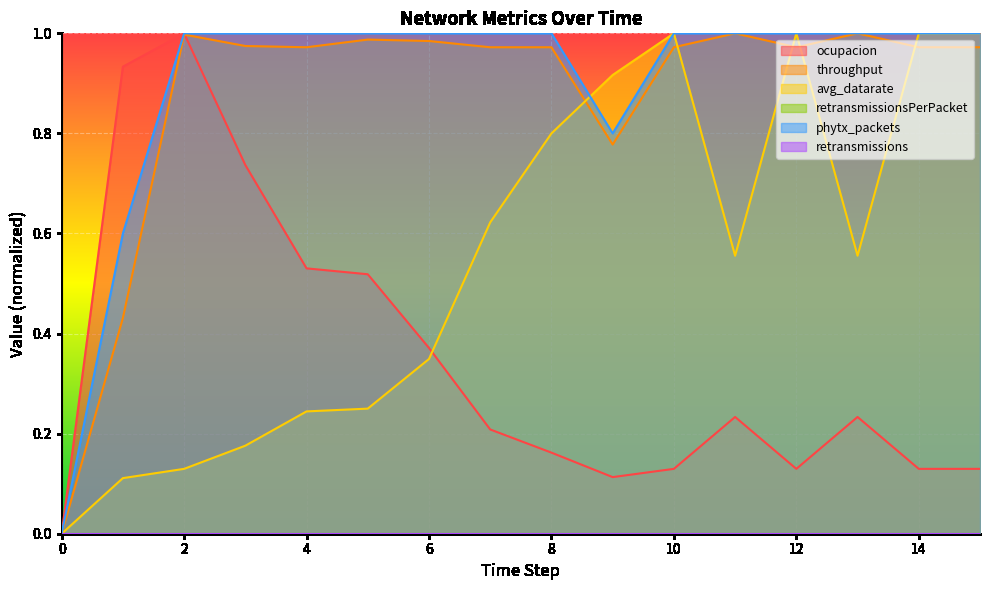

How many intersections are there between throughput and ocupacion?

1